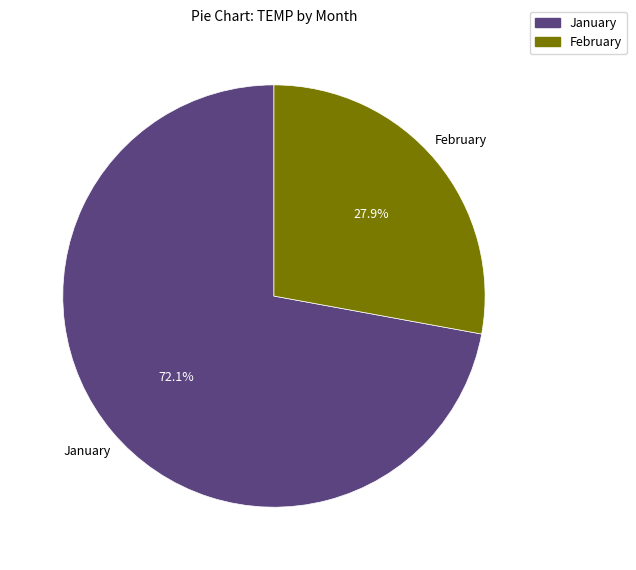

Is there a majority slice in this chart?

Yes